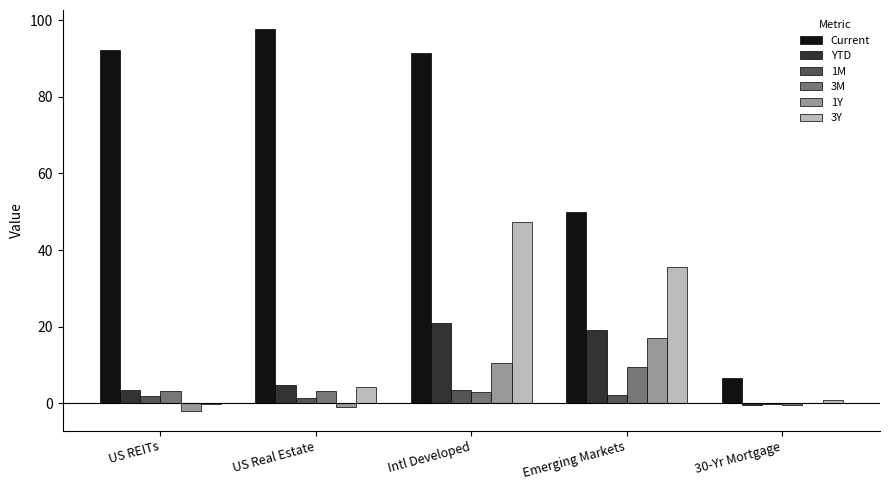

Is it true that 1M equals 3.4 at Intl Developed?

True